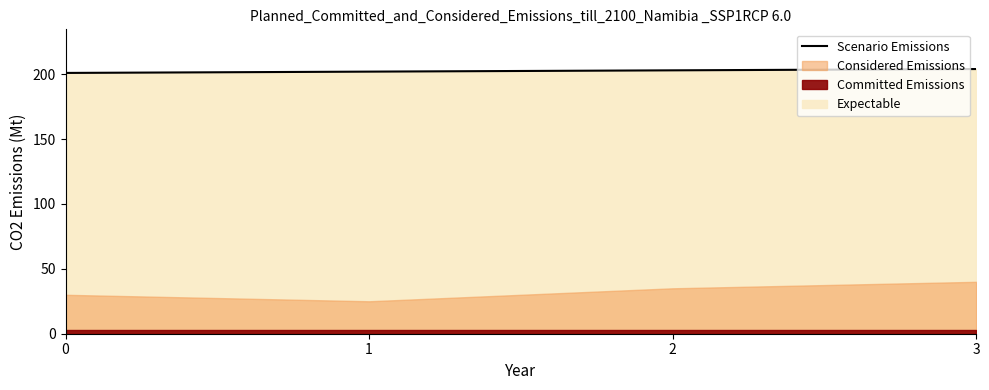

Reading left to right, what are all the values shown in this chart?

201	202	203	204